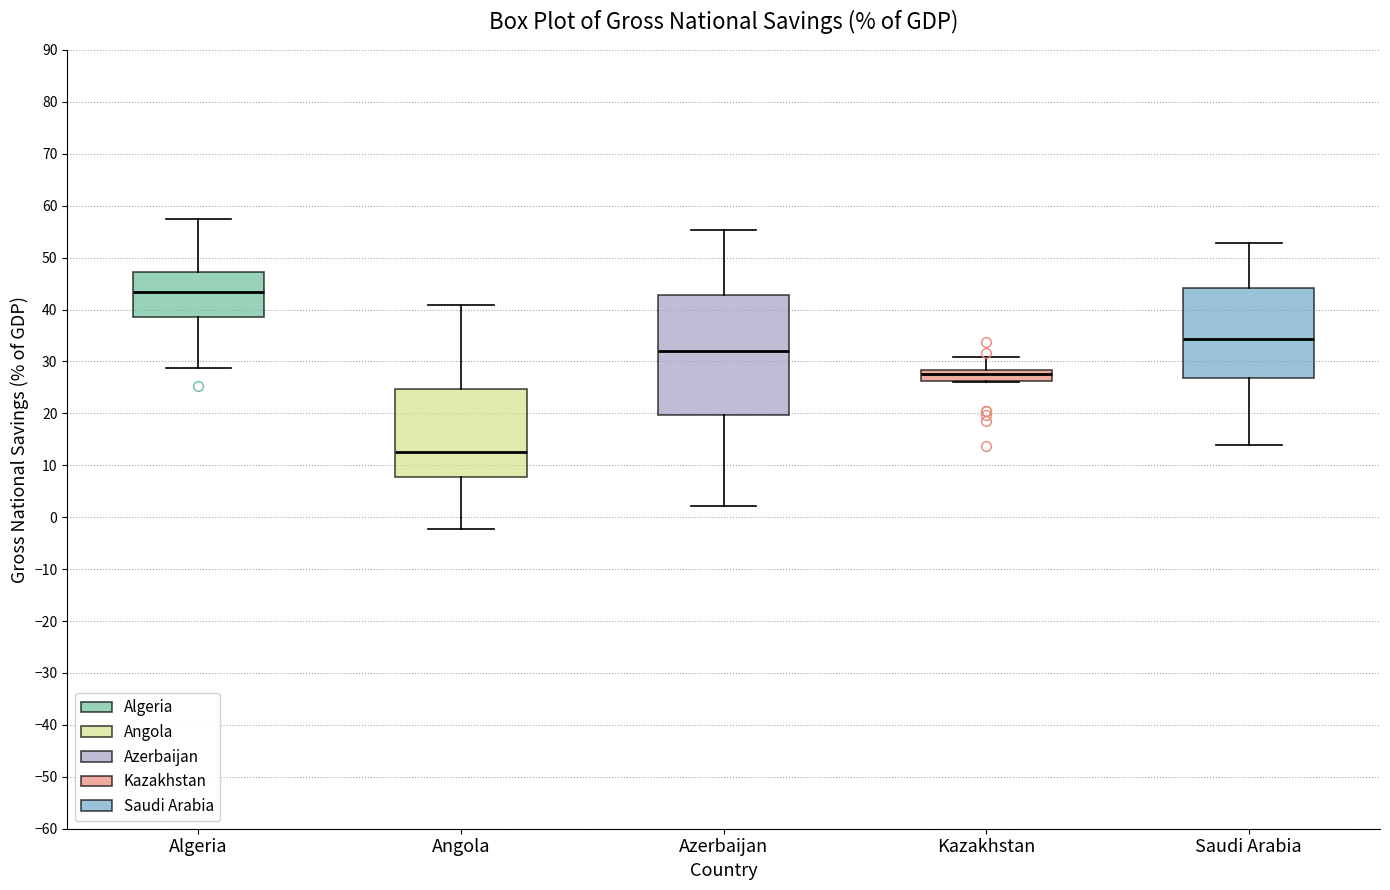

Reading left to right, read every box against the y-axis: the position of its median line, the range the box covers, and the ends of its whiskers. The values are not printed on the chart, so give them approximately, as read against the axis.

Algeria: median 43, box 38 to 47, whiskers 29 to 57
Angola: median 13, box 8 to 25, whiskers -2 to 41
Azerbaijan: median 32, box 20 to 43, whiskers 2 to 55
Kazakhstan: median 28 (inside the box), box 26 to 28, whiskers 26 to 31
Saudi Arabia: median 34, box 27 to 44, whiskers 14 to 53